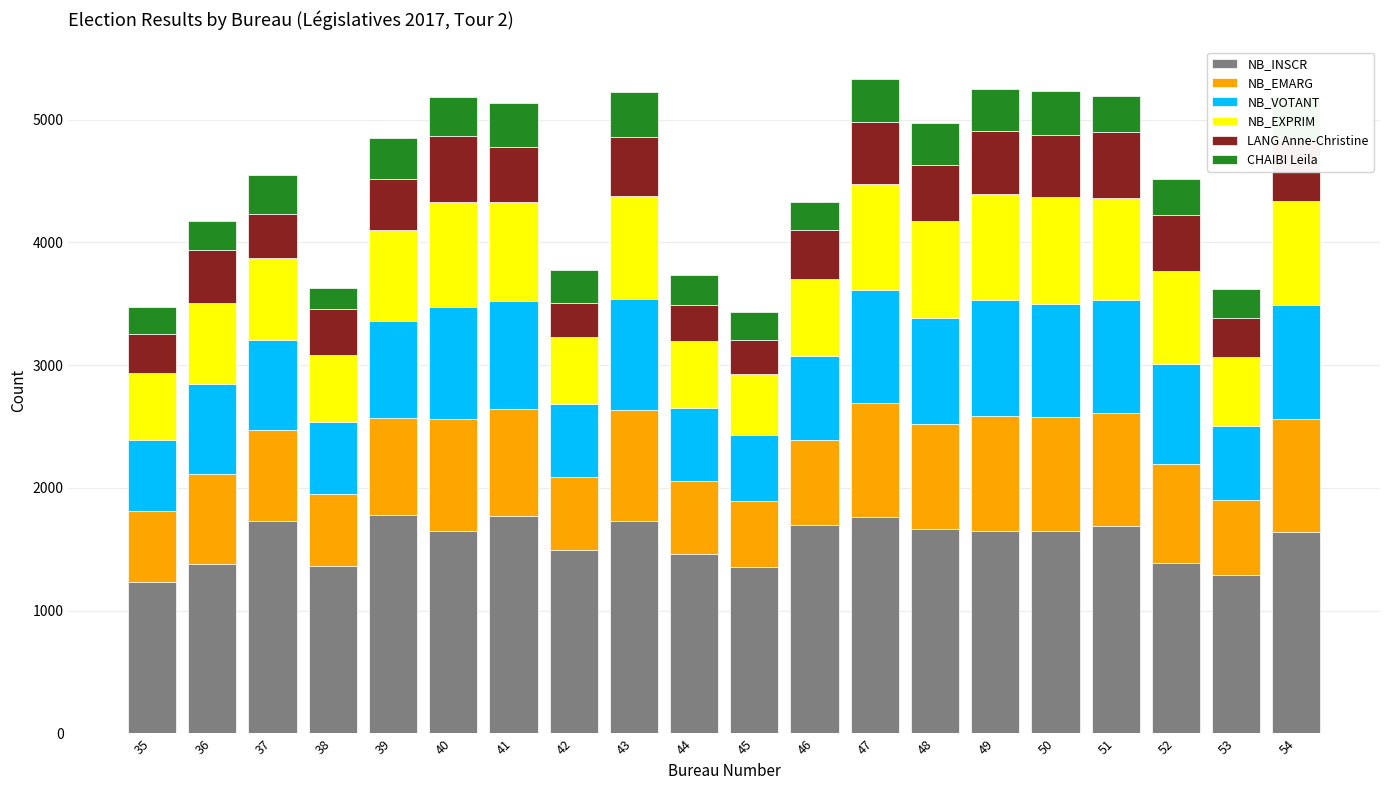

What is the total value across all series at 38?

3629